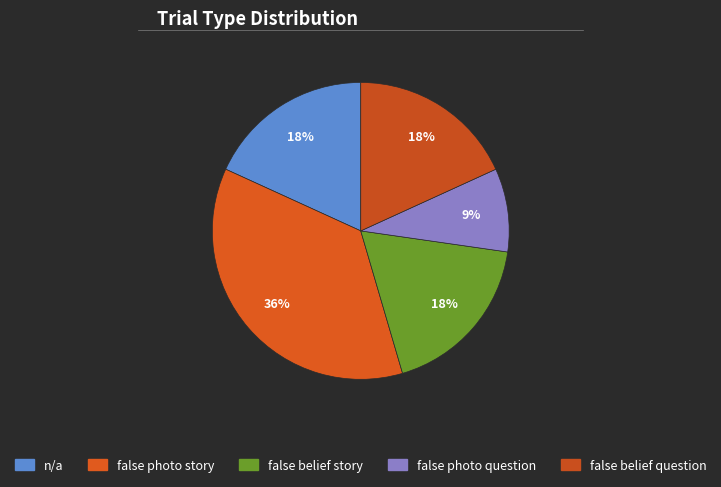

What percentage is NOT represented by n/a?

81.8%